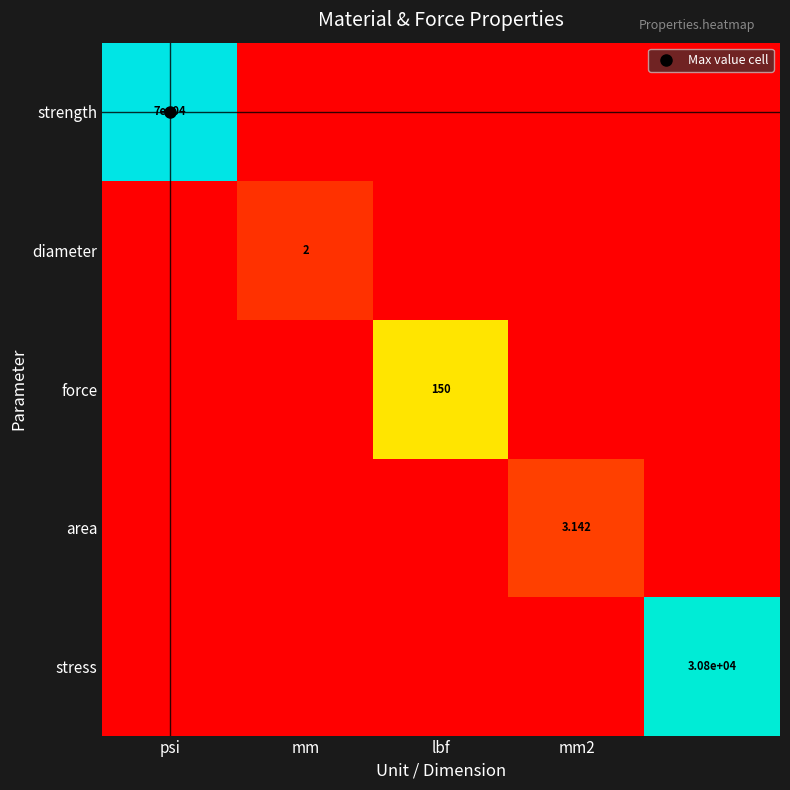

How many values in the strength series exceed 0?

1